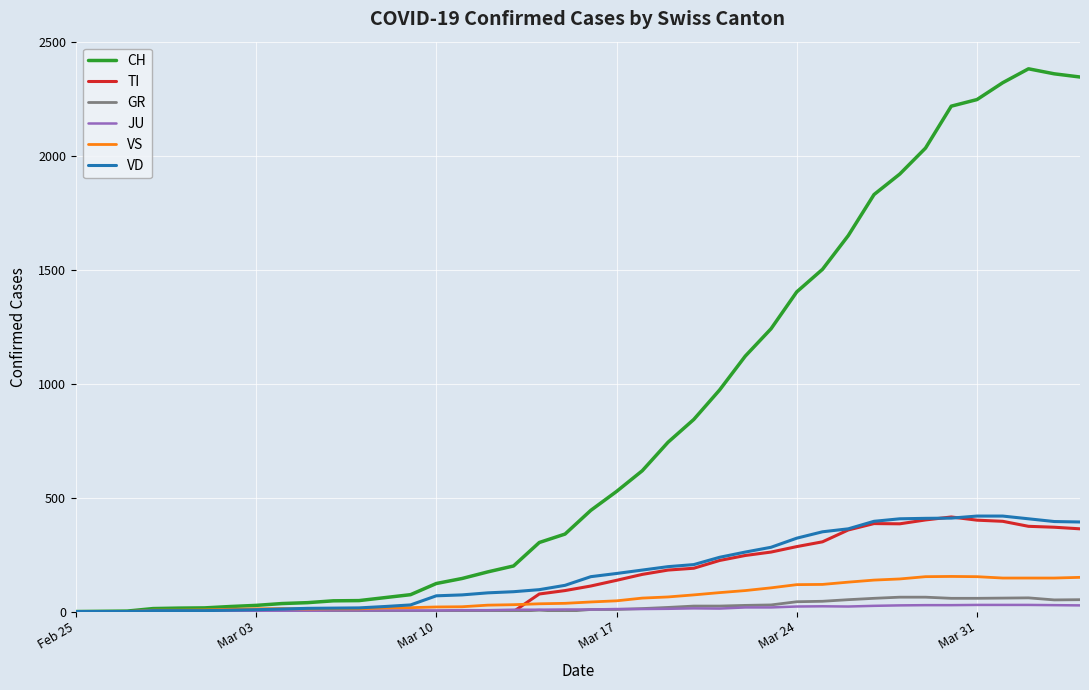

What is the greatest value displayed?

2382